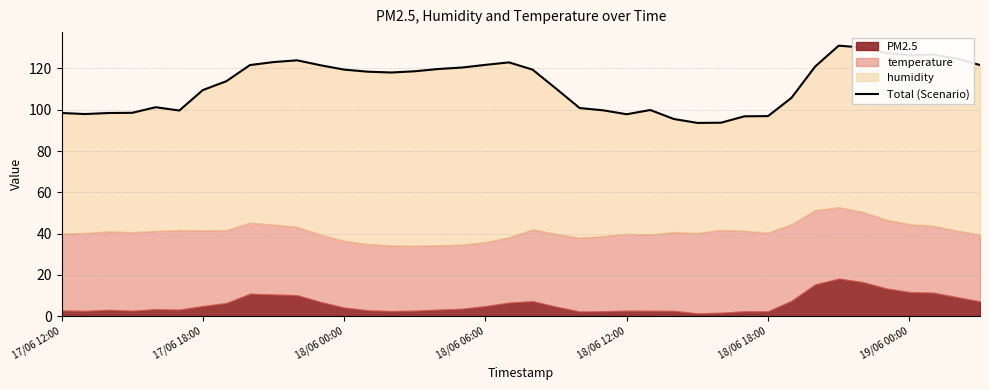

What is the change in value from 27 to 35?

+33.9